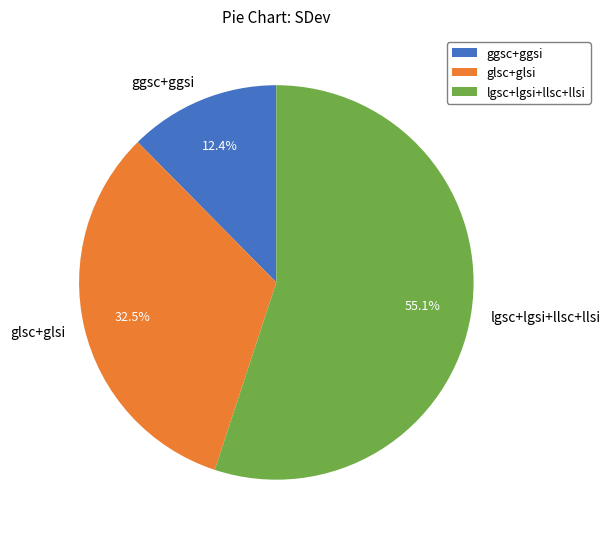

Which slice is the smallest?

ggsc+ggsi